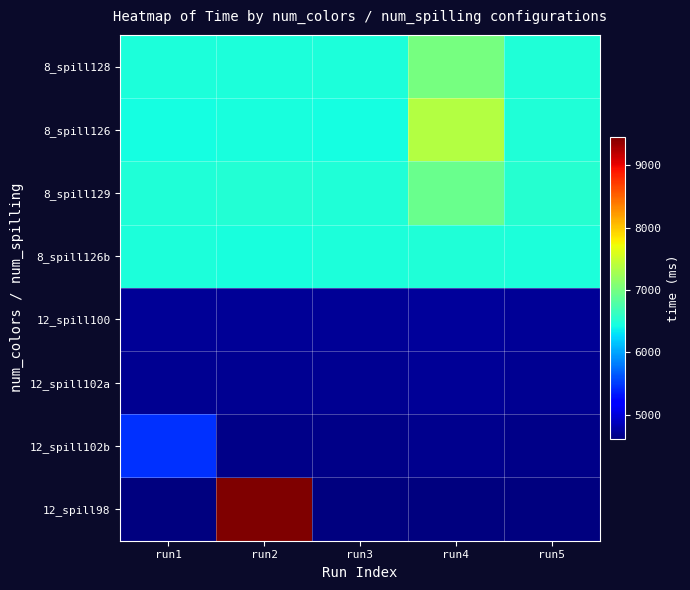

Which has a higher value, run3 or run5?

run5